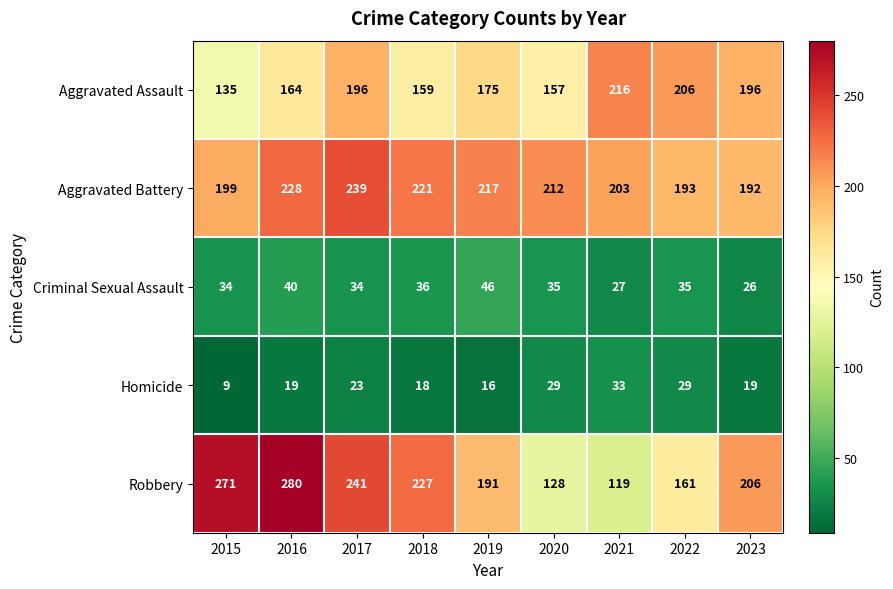

What is the approximate value of Aggravated Assault at 2022?

206